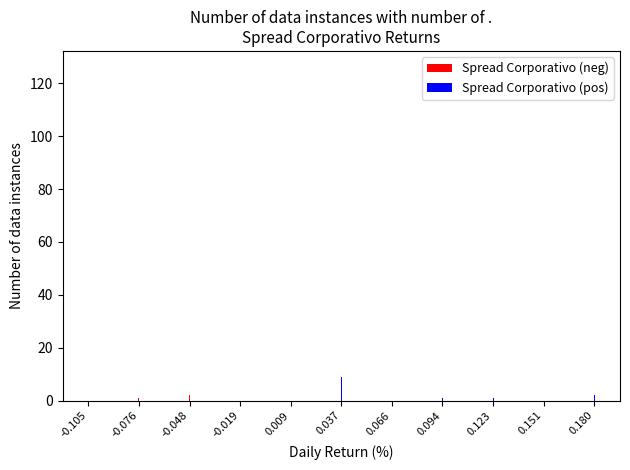

Reading left to right, extract all data points from this chart.

Spread Corporativo (neg): -0.105=1	-0.076=1	-0.048=2	-0.019=3	0.009=0	0.037=0	0.066=0	0.094=0	0.123=0	0.151=0	0.180=0
Spread Corporativo (pos): -0.105=0	-0.076=0	-0.048=0	-0.019=0	0.009=126	0.037=9	0.066=3	0.094=1	0.123=1	0.151=0	0.180=2